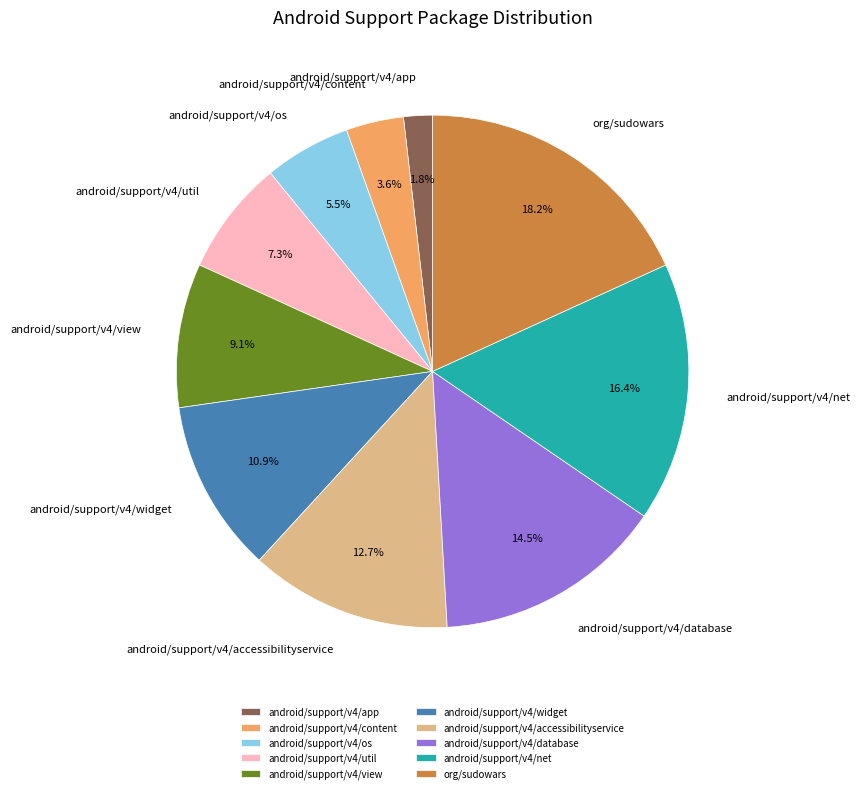

Is there a majority slice in this chart?

No